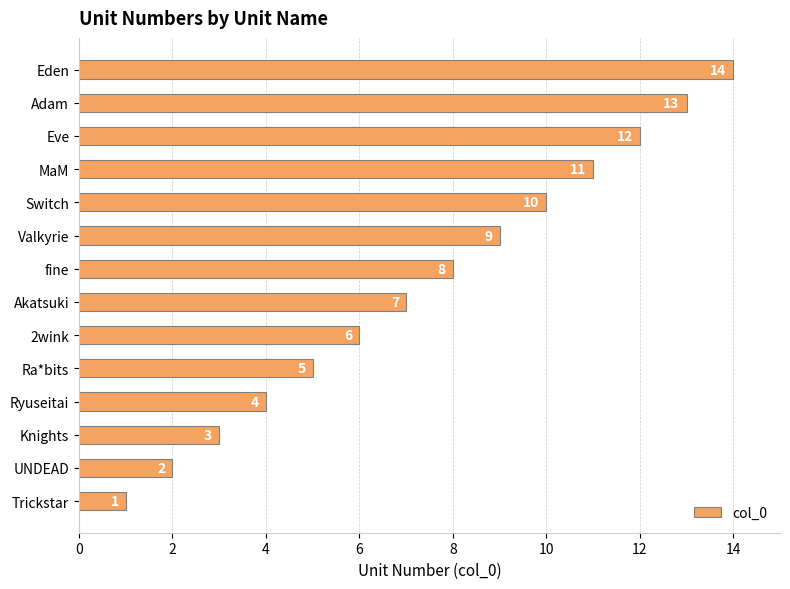

The value at UNDEAD is 3. True or false?

False